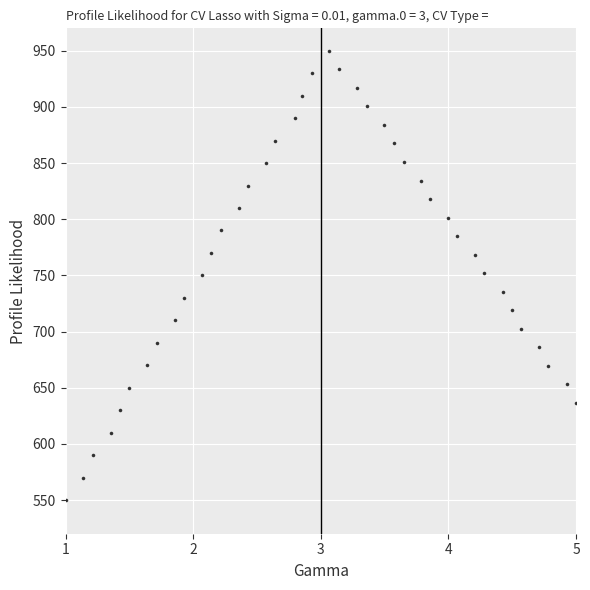

What is the range of Y values (max minus min)?

400.0